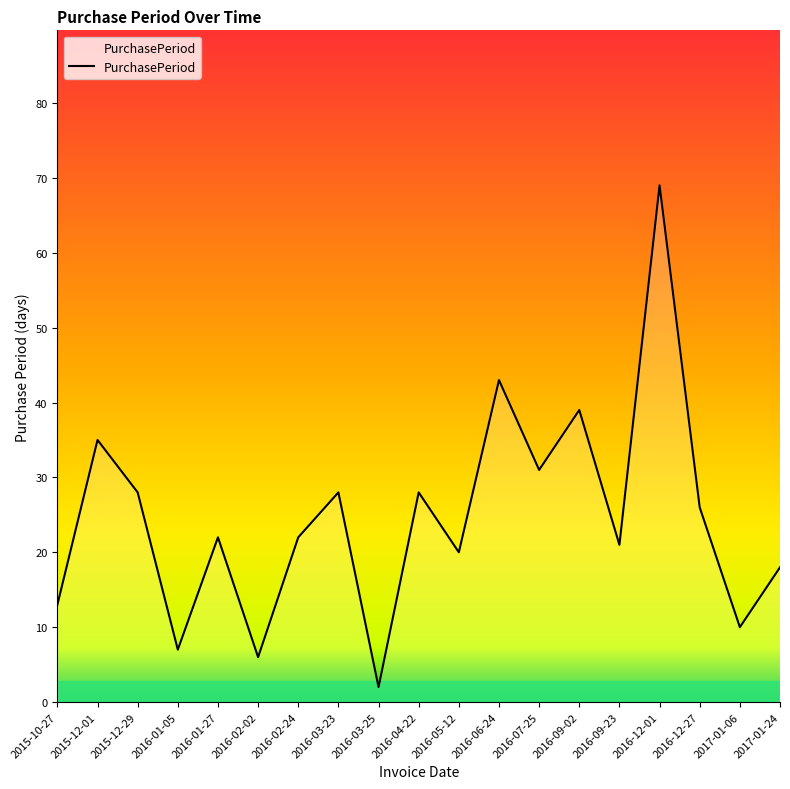

The value at 2016-07-25 is 43. True or false?

False